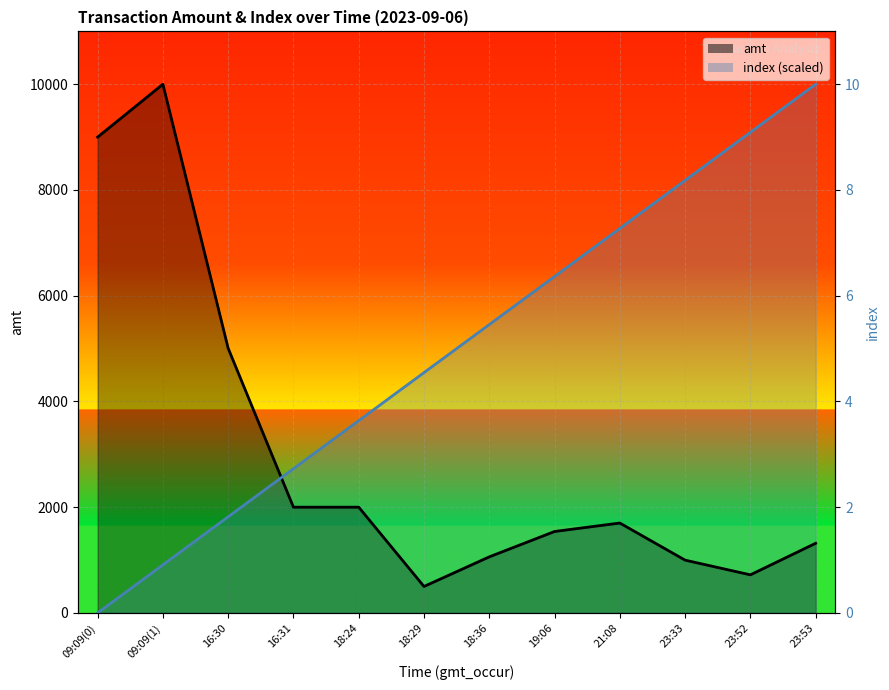

Count the number of categories in the chart.

12